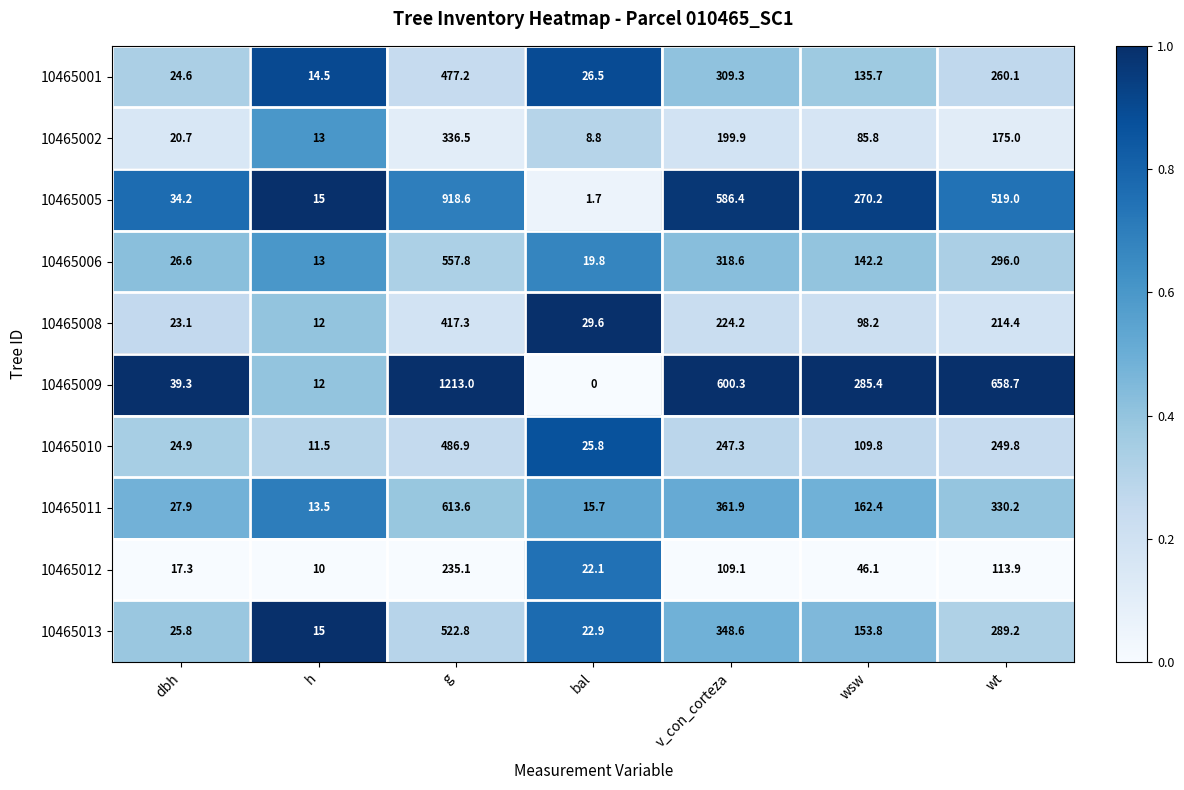

Where does the 10465005 series first go above 270?

g